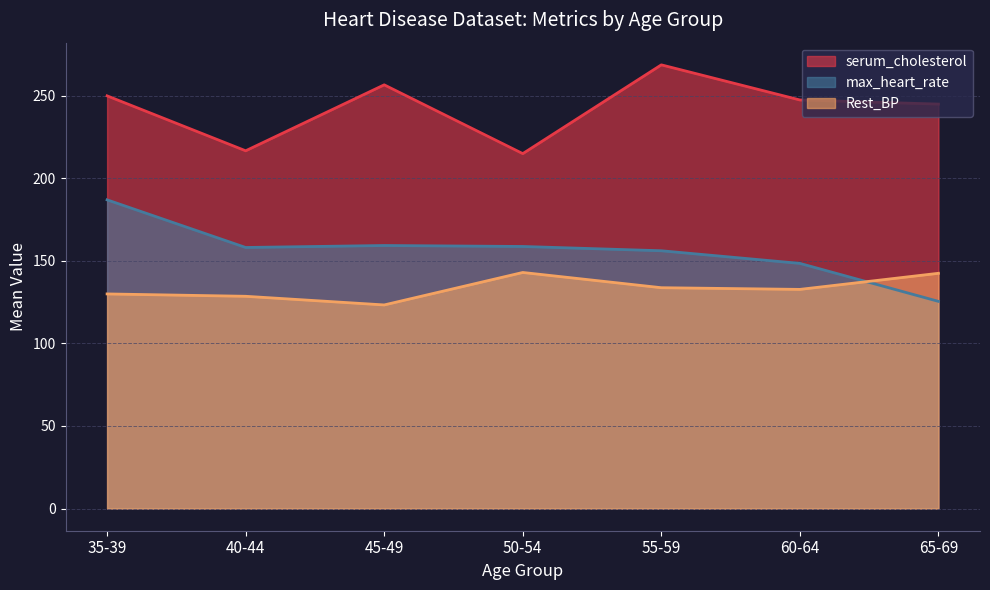

At which category does max_heart_rate reach its first local peak?

3